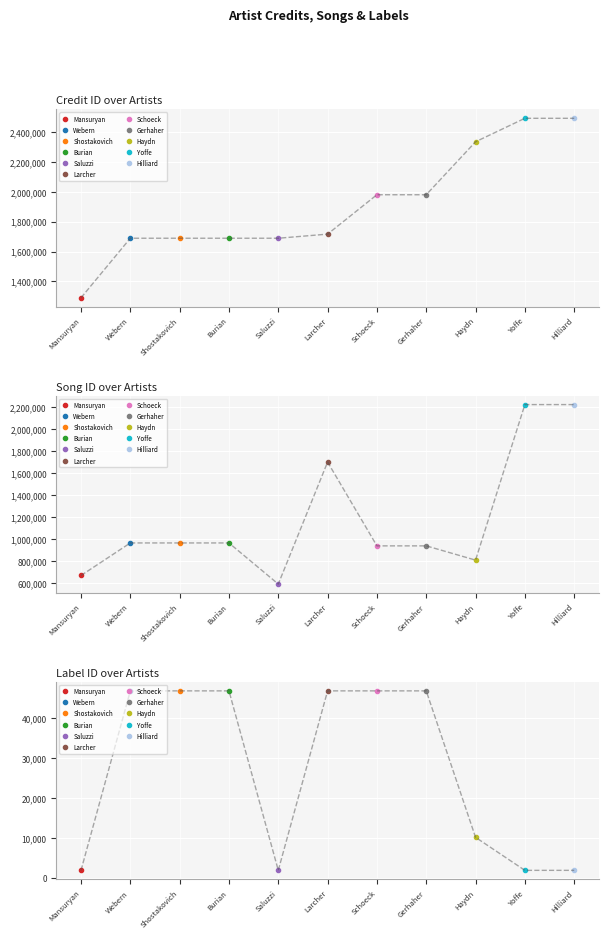

Does the chart display data point markers on the line(s)?

Yes